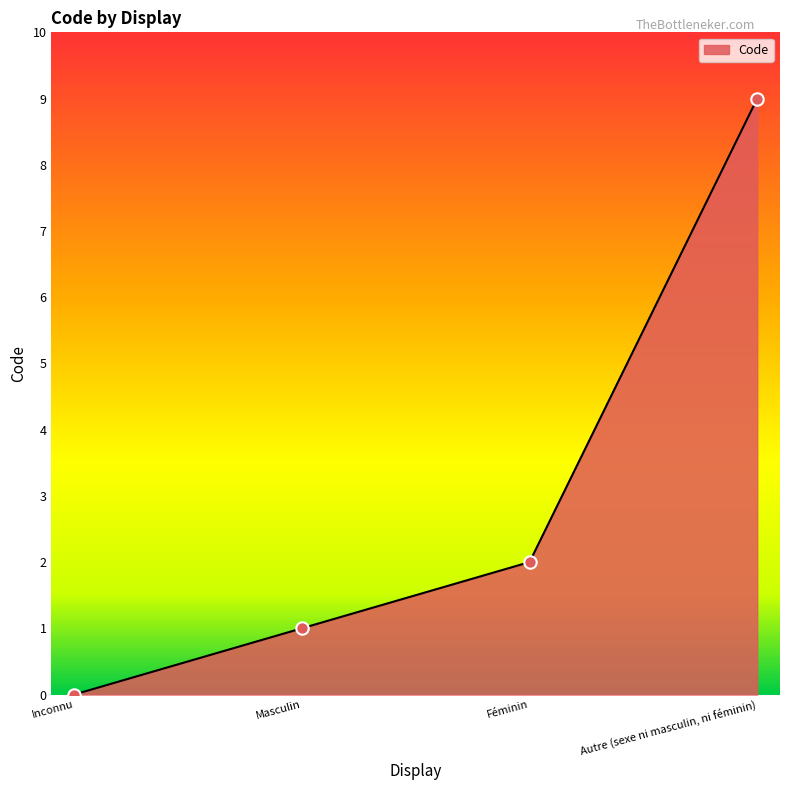

What is the ratio of the value at Autre (sexe ni masculin, ni féminin) to the value at Féminin?

4.5